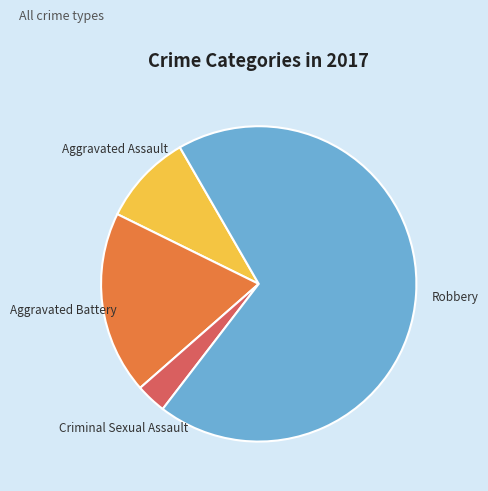

Is there a majority slice in this chart?

Yes